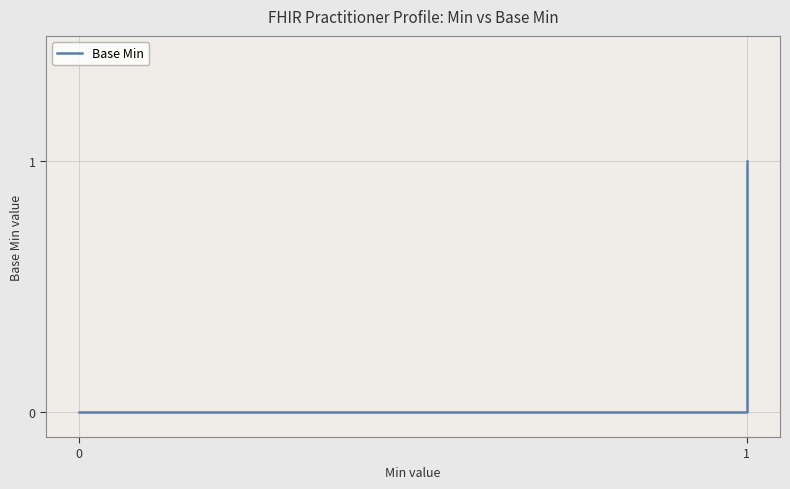

Count the values in the range 0 to 1.

26